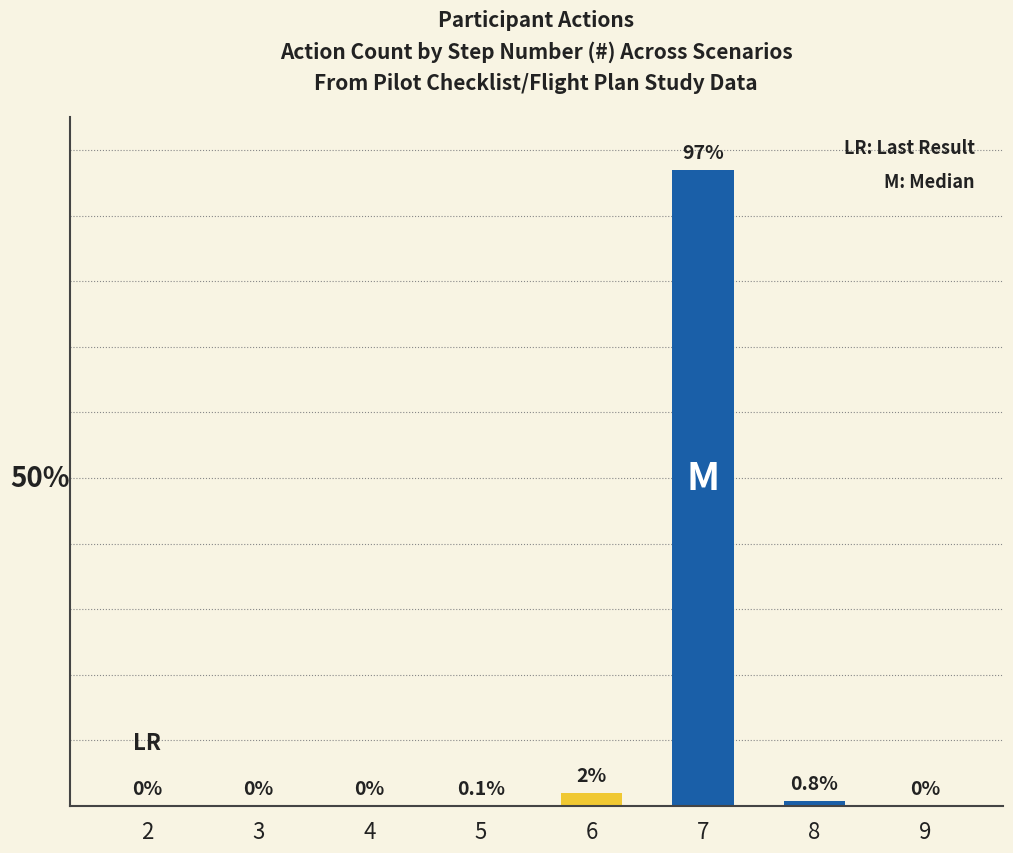

What value does the data have at 8?

0.8